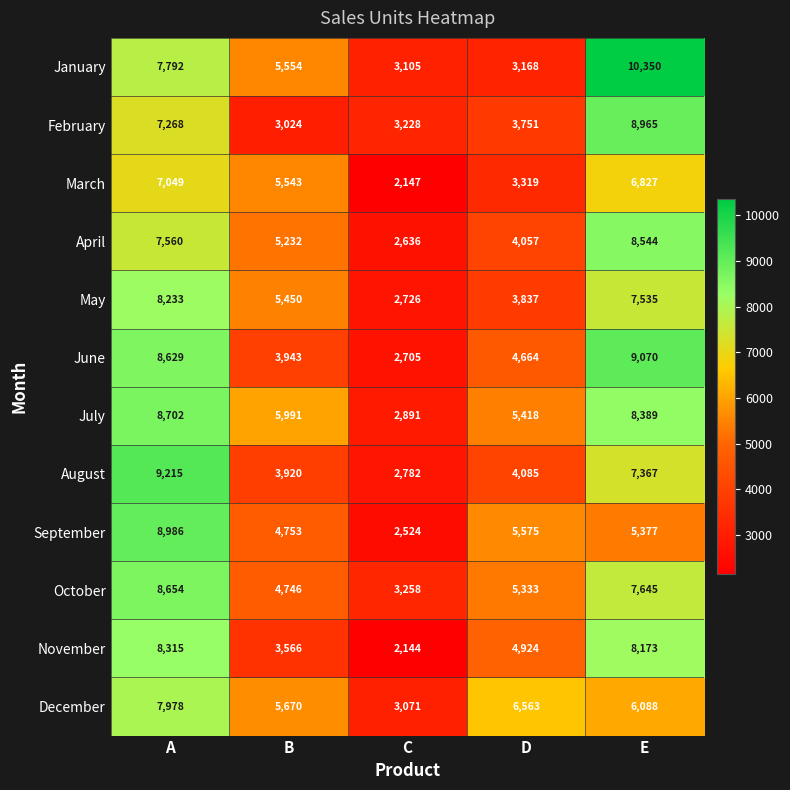

What is the maximum value shown in the chart?

10350